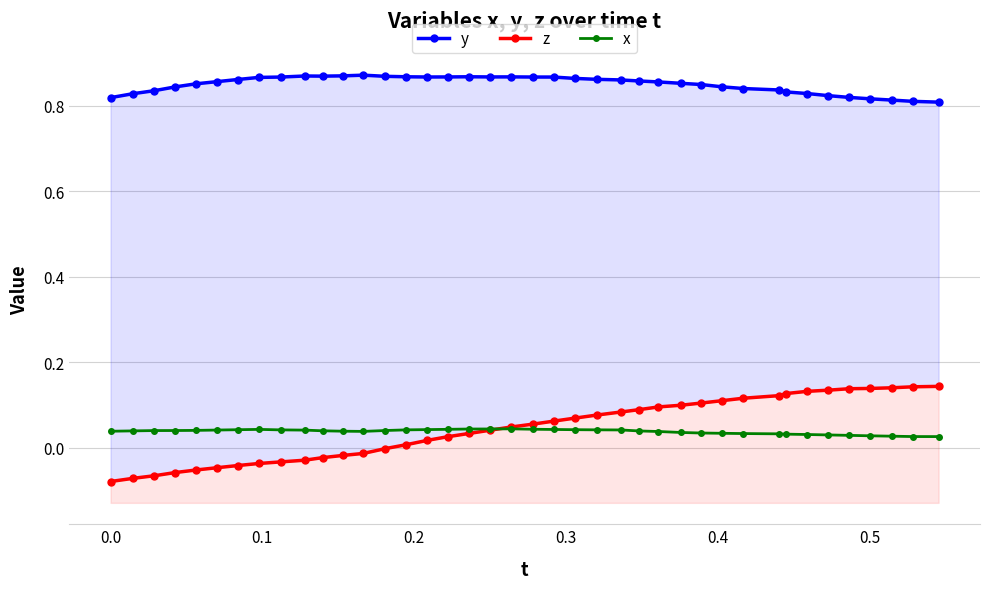

Count the x values in the range 0 to 1.

40